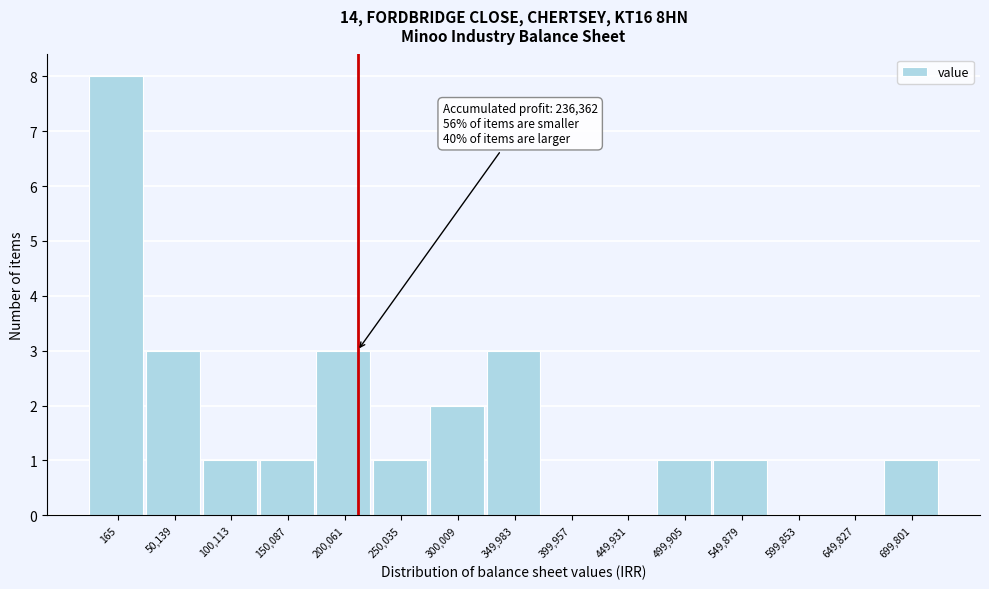

Reading left to right, what are all the values shown in this chart?

165=8	50,139=3	100,113=1	150,087=1	200,061=3	250,035=1	300,009=2	349,983=3	399,957=0	449,931=0	499,905=1	549,879=1	599,853=0	649,827=0	699,801=1